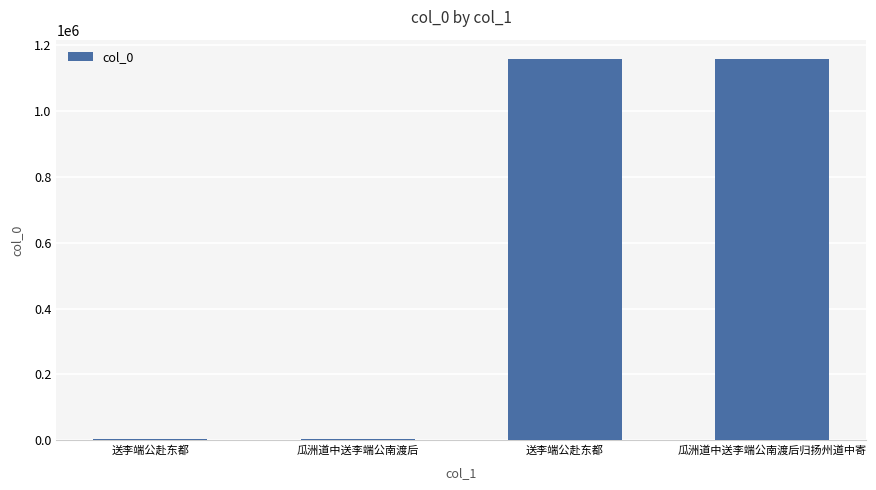

Count the number of categories in the chart.

4